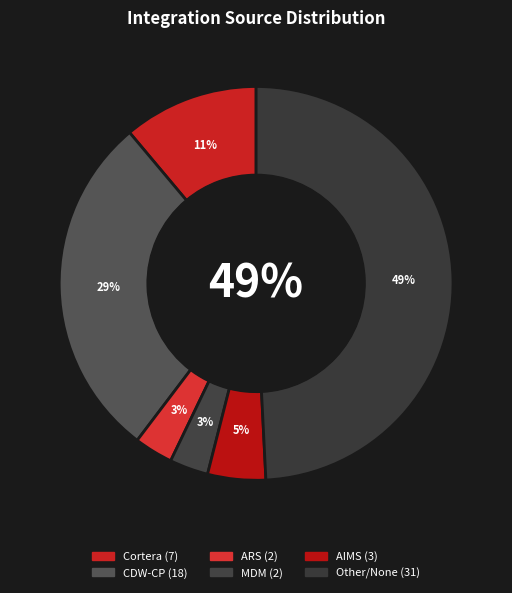

What portion of the pie excludes AIMS?

95.2%